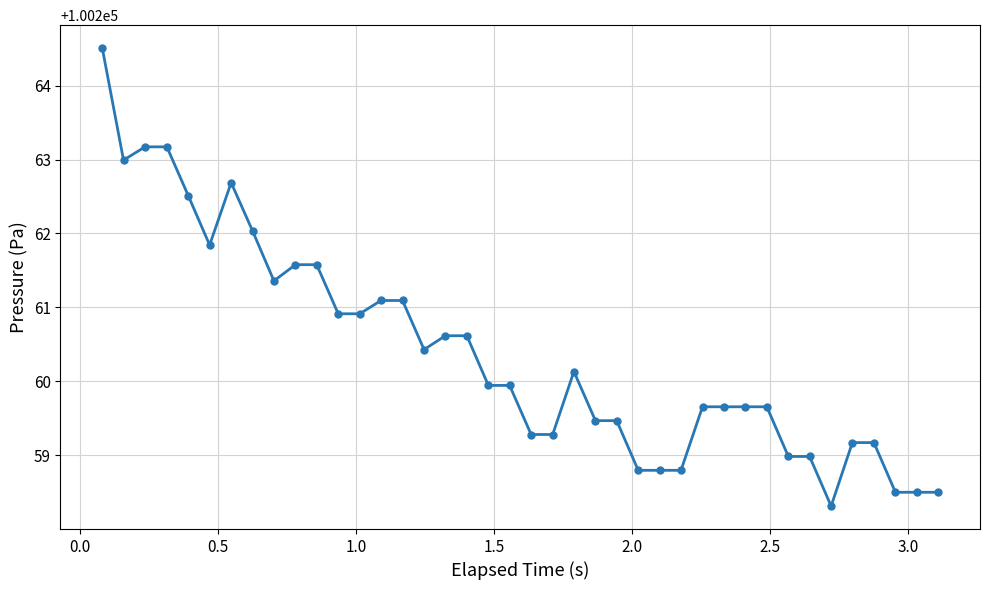

What is the maximum value shown in the chart?

100264.5